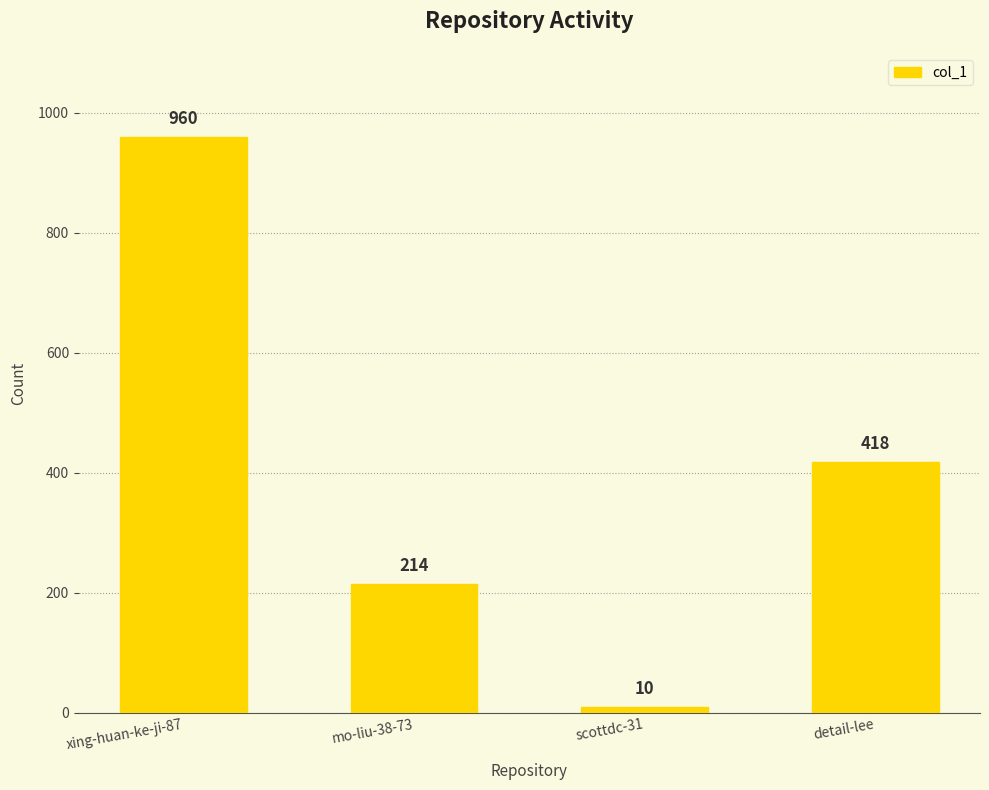

What is the maximum value shown in the chart?

960